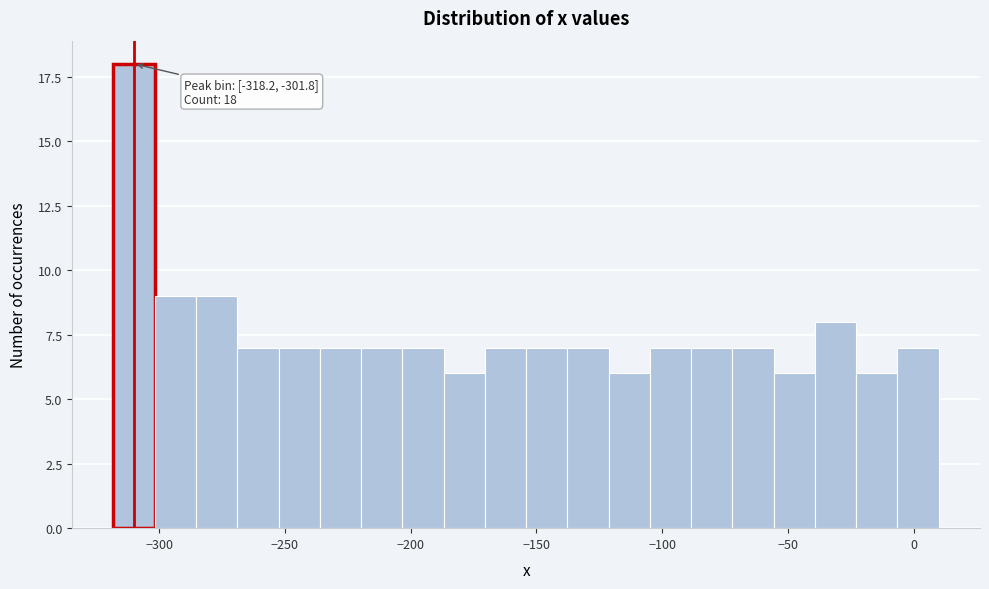

Around what value on the x-axis is the tallest bar? Give the approximate position of its centre, as read against the axis.

-310